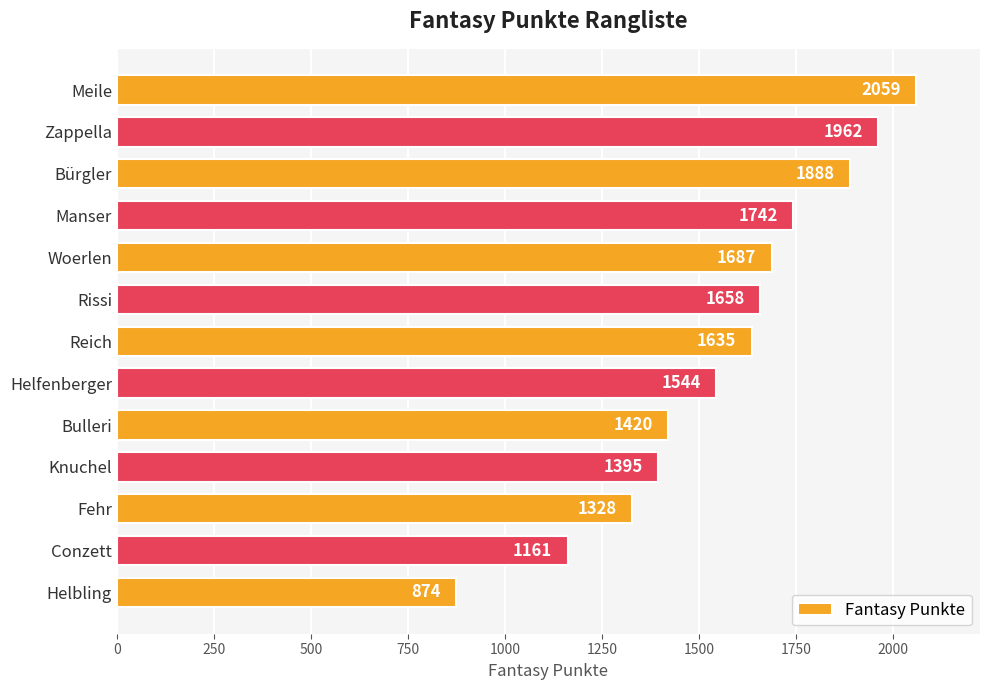

Reading top to bottom, what are all the values shown in this chart?

2059	1962	1888	1742	1687	1658	1635	1544	1420	1395	1328	1161	874